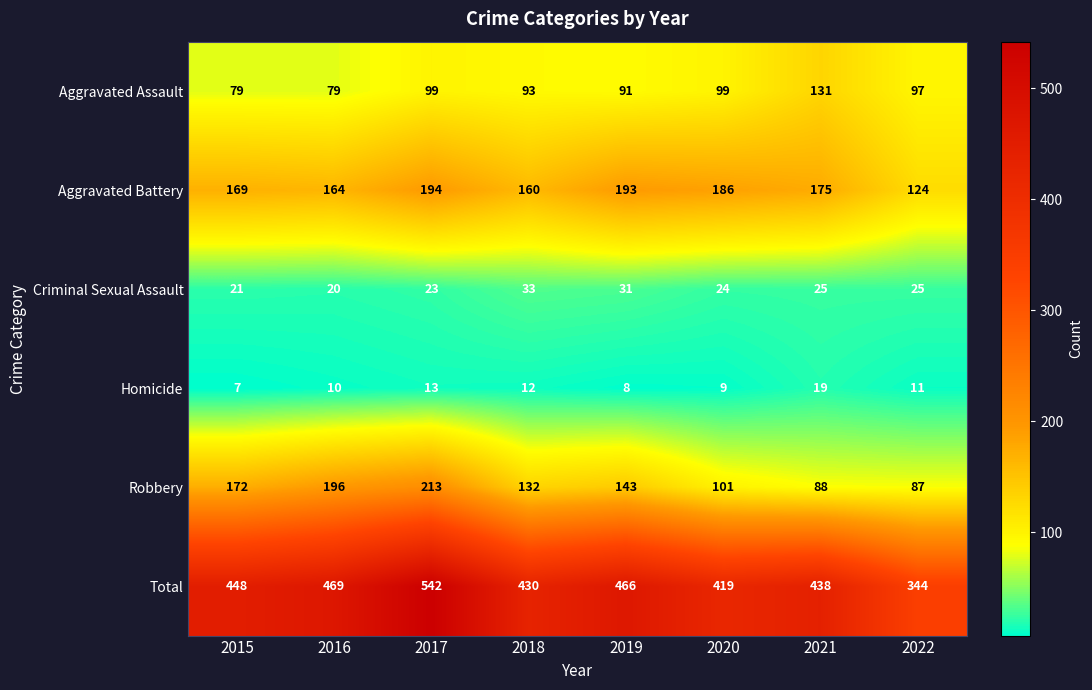

Between 2019 and 2021, which series saw the biggest shift?

Robbery